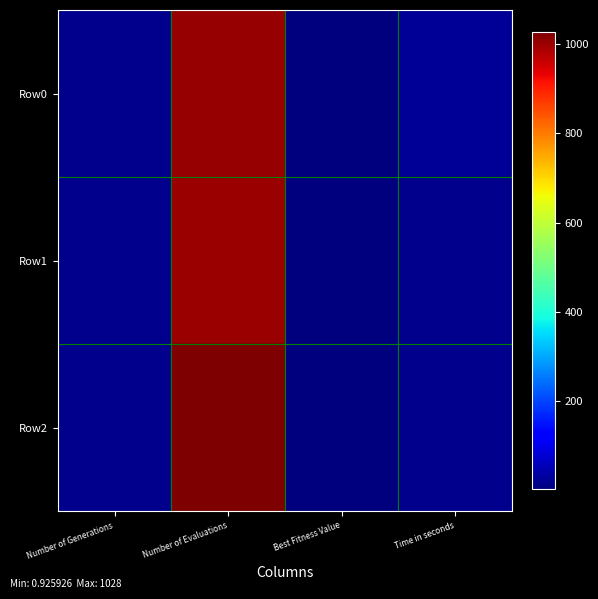

Reading left to right, extract all data points from this chart.

Row0: Number of Generations=16.0	Number of Evaluations=1005.0	Best Fitness Value=1.0	Time in seconds=22.2
Row1: Number of Generations=16.0	Number of Evaluations=1002.0	Best Fitness Value=1.0	Time in seconds=16.9
Row2: Number of Generations=16.0	Number of Evaluations=1028.0	Best Fitness Value=0.9	Time in seconds=15.4